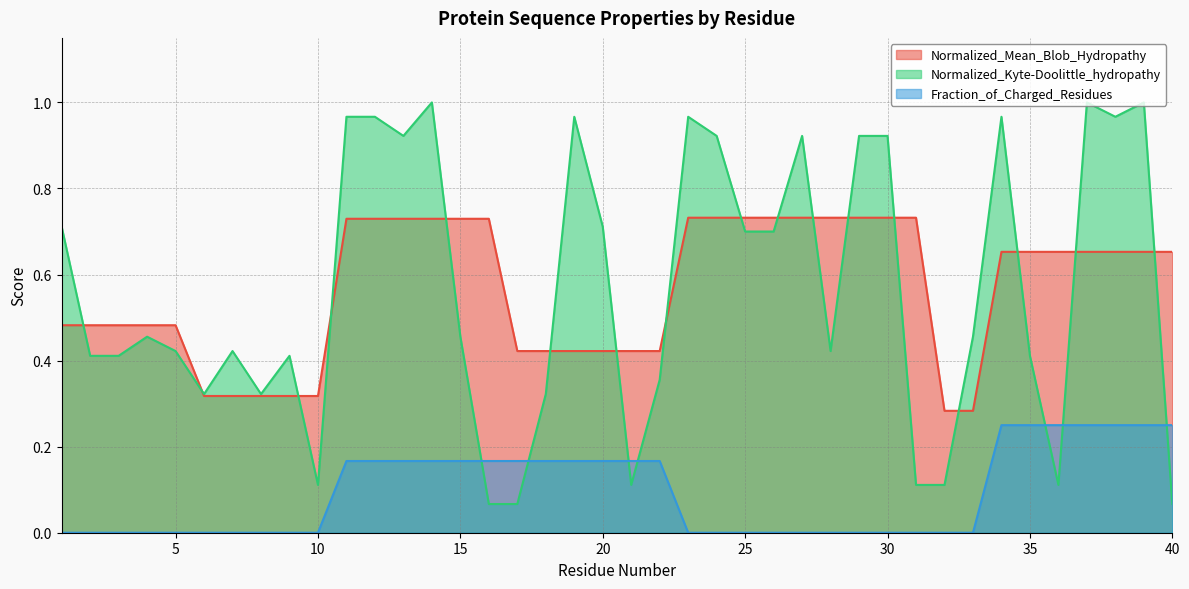

The value of Normalized_Kyte-Doolittle_hydropathy at 3 is 0.4. True or false?

True